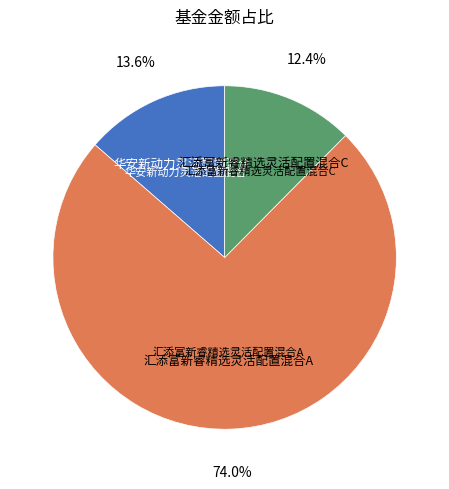

Is it true that 汇添富新睿精选灵活配置混合C is 12% of the pie?

True